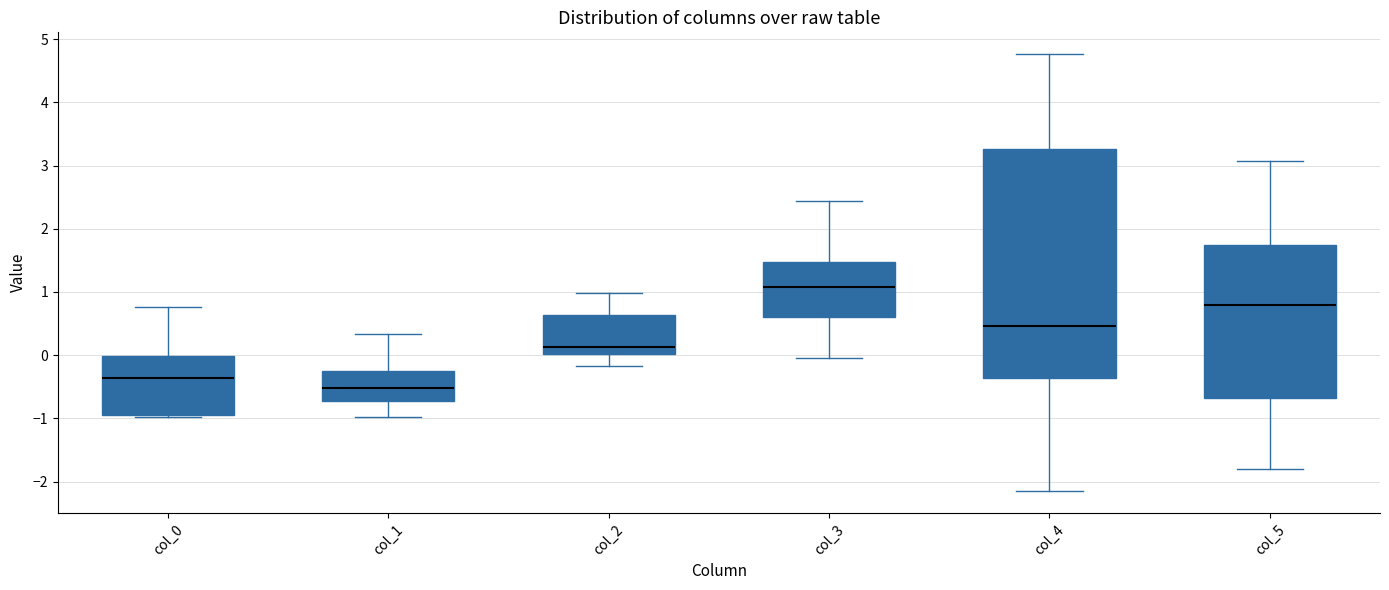

Reading left to right, transcribe this box plot: for each box, give where its median line is, the range the box spans, and where its two whiskers end, as read against the y-axis. The values are not printed on the chart, so give them approximately, as read against the axis.

col_0: median -0.4, box -0.9 to 0.0, whiskers -1.0 to 0.8
col_1: median -0.5, box -0.7 to -0.2, whiskers -1.0 to 0.3
col_2: median 0.1, box 0.0 to 0.6, whiskers -0.2 to 1.0
col_3: median 1.1, box 0.6 to 1.5, whiskers 0.0 to 2.4
col_4: median 0.5, box -0.4 to 3.3, whiskers -2.2 to 4.8
col_5: median 0.8, box -0.7 to 1.7, whiskers -1.8 to 3.1